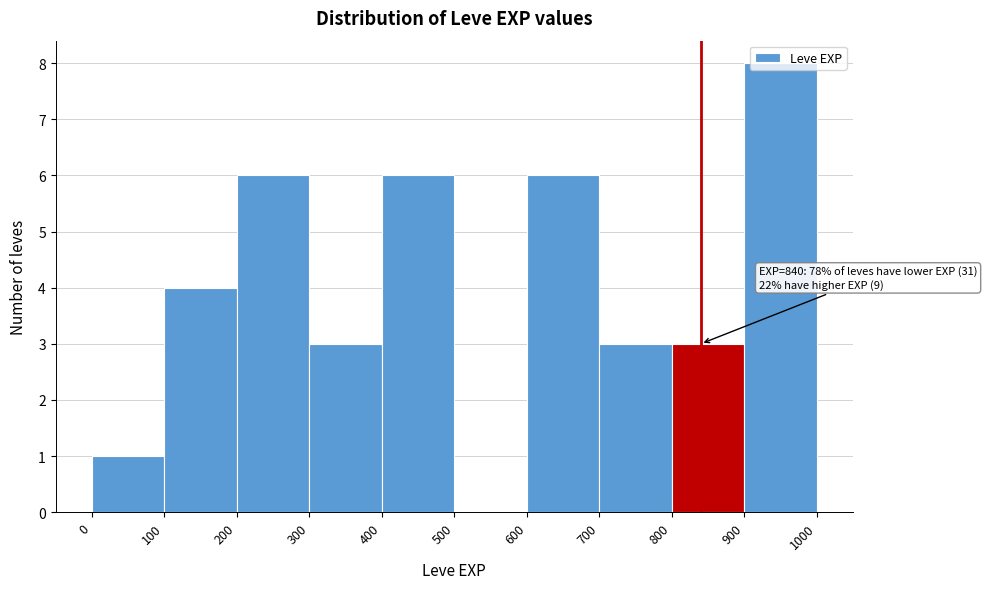

Which range on the x-axis has the tallest bar?

900 to 1000